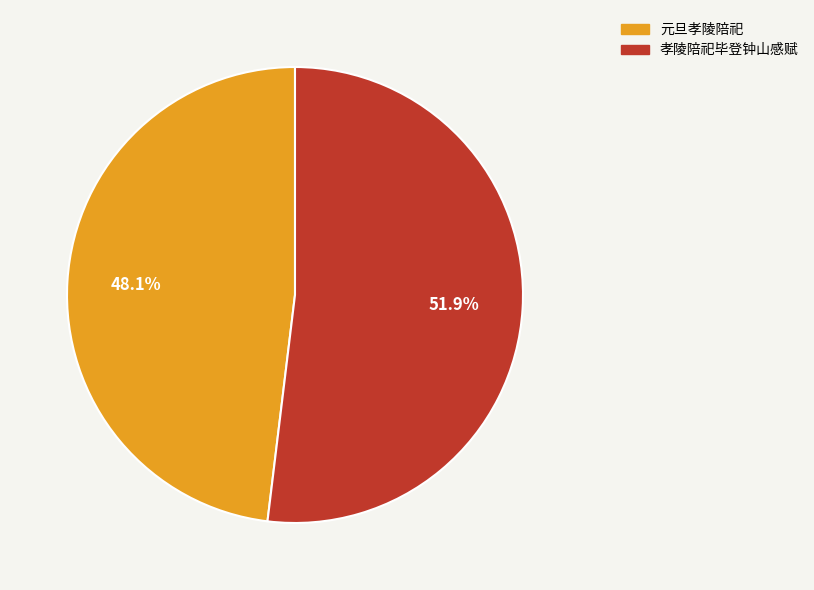

Count the number of slices in the pie.

2